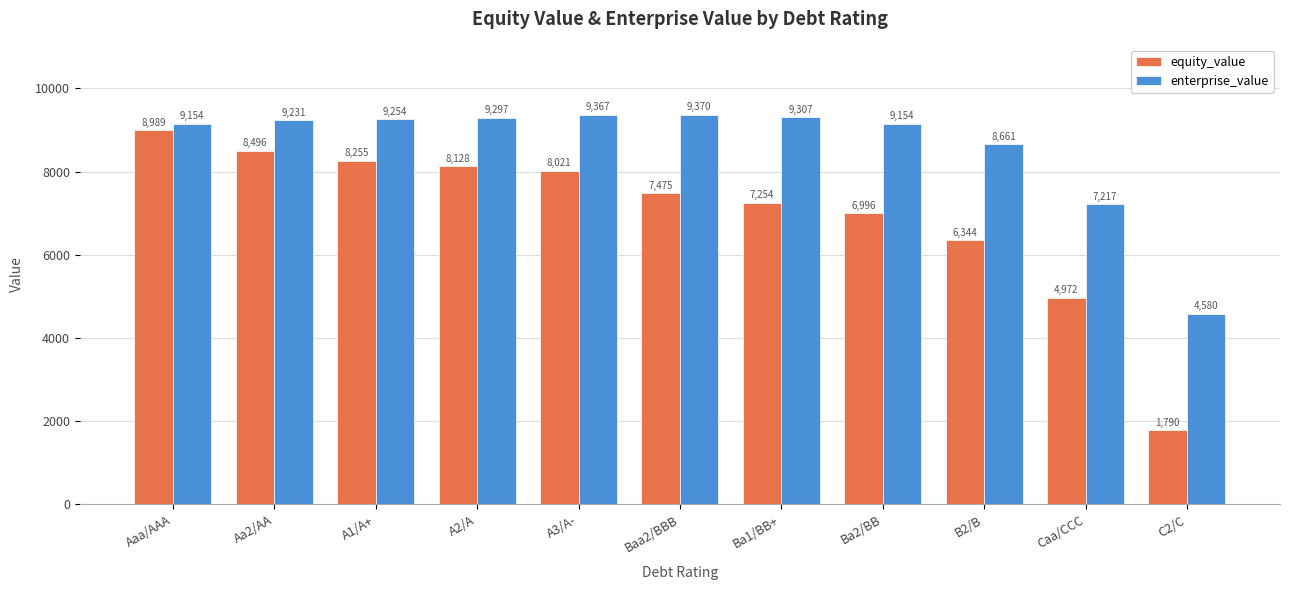

Does the chart contain stacked bars?

No